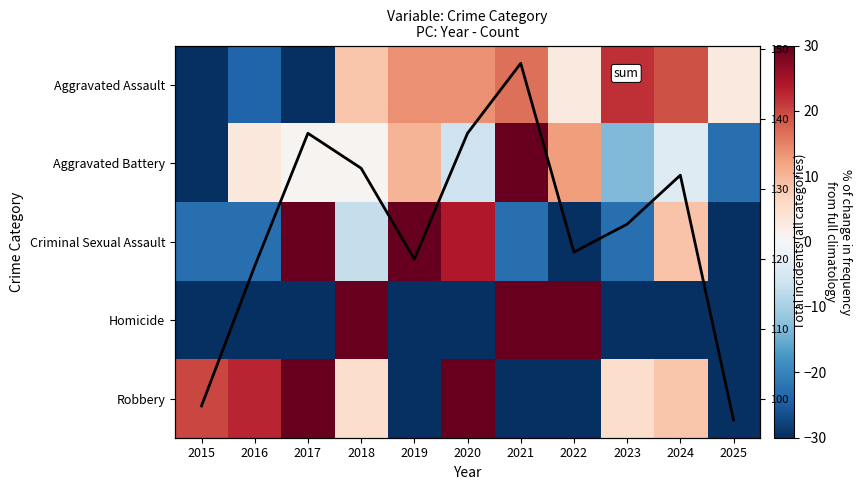

True or false: Homicide has a value of 49.4 at 2022.

False